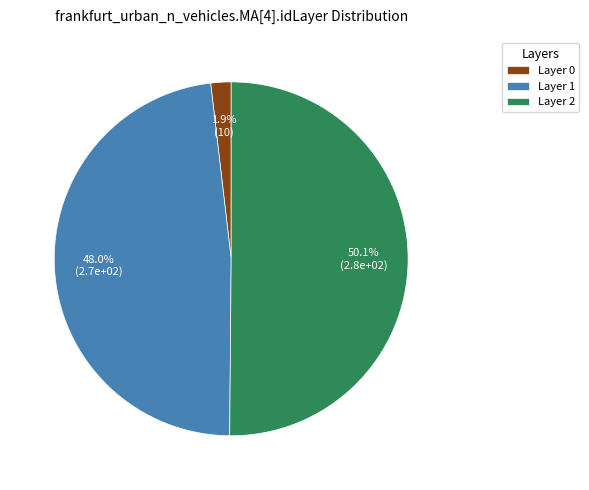

How many segments does this pie chart have?

3